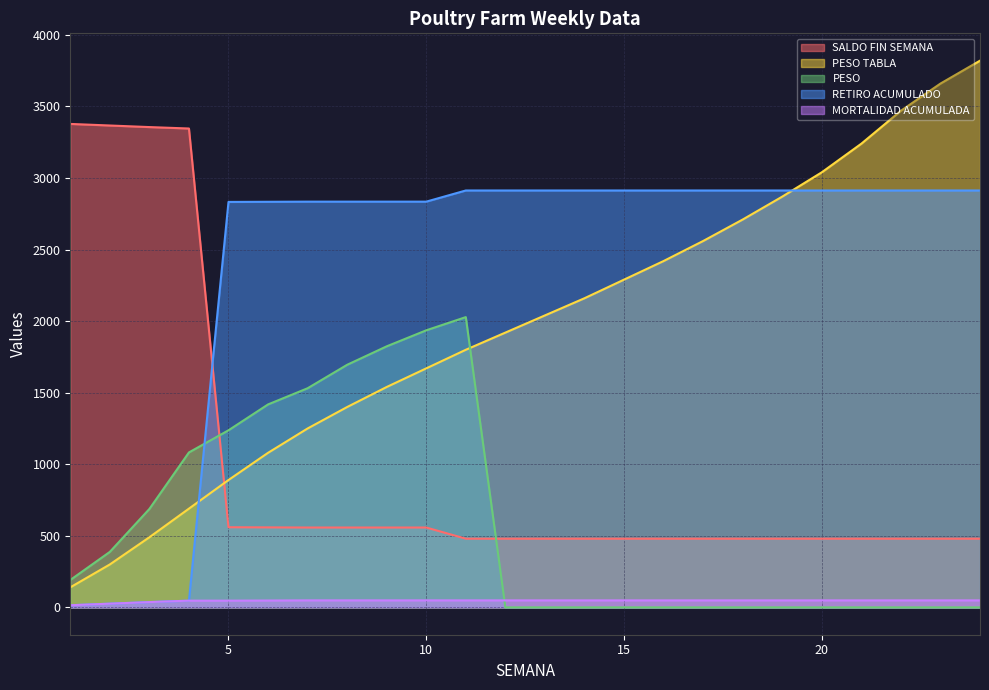

Is the value of MORTALIDAD ACUMULADA at 24 greater than the value of RETIRO ACUMULADO at 14?

No